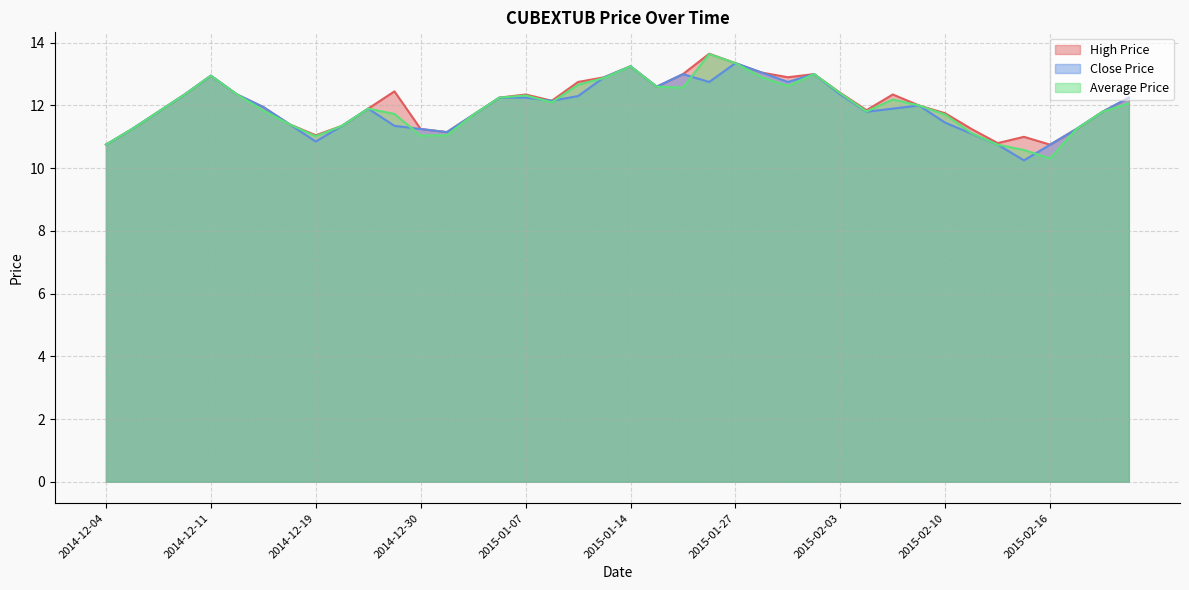

List the labels in order of Average Price value, largest first.

2015-01-21, 2015-01-27, 2015-01-14, 2015-02-02, 2014-12-11, 2015-01-28, 2015-01-12, 2015-01-09, 2015-01-30, 2015-01-19, 2015-01-20, 2015-02-03, 2014-12-10, 2014-12-12, 2015-01-07, 2015-01-05, 2015-02-06, 2015-01-08, 2015-02-26, 2015-02-09, 2014-12-24, 2014-12-16, 2015-02-05, 2014-12-09, 2015-02-23, 2014-12-29, 2015-02-10, 2015-01-02, 2014-12-17, 2014-12-23, 2014-12-08, 2015-02-20, 2015-02-11, 2014-12-31, 2014-12-30, 2014-12-19, 2014-12-04, 2015-02-12, 2015-02-13, 2015-02-16